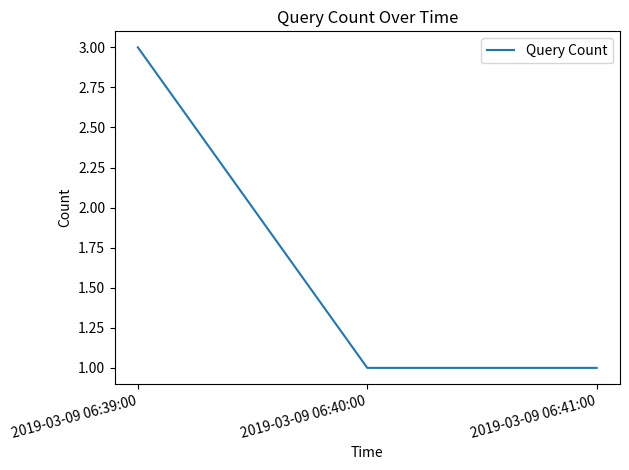

Does the chart have visible grid lines?

No